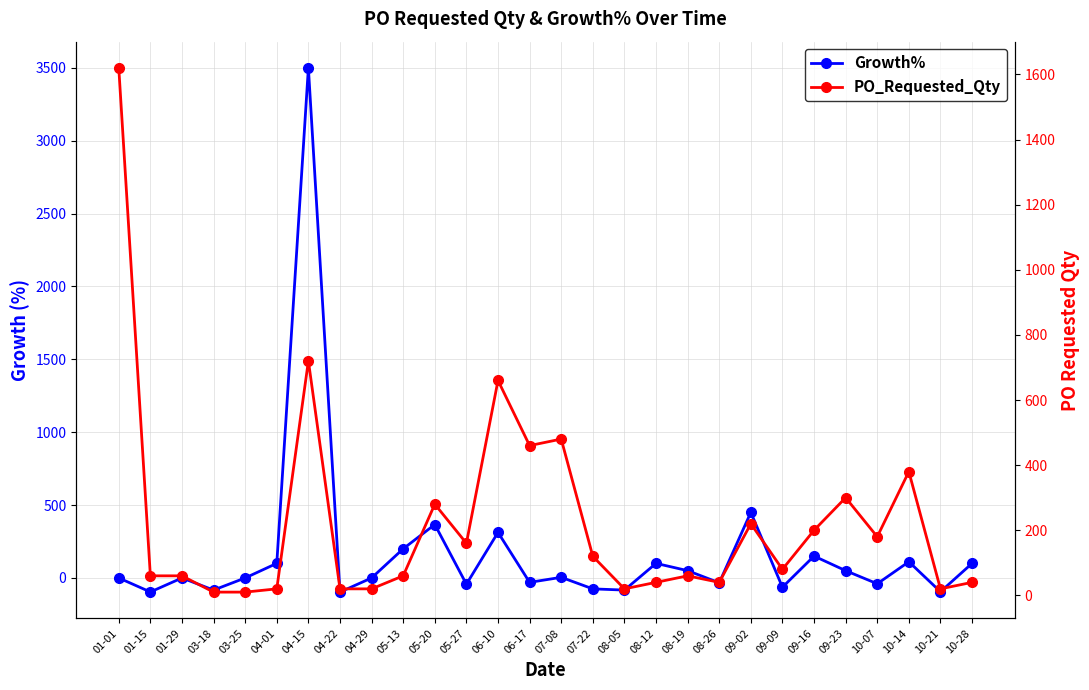

The value of Growth% at 08-26 is -18.9. True or false?

False